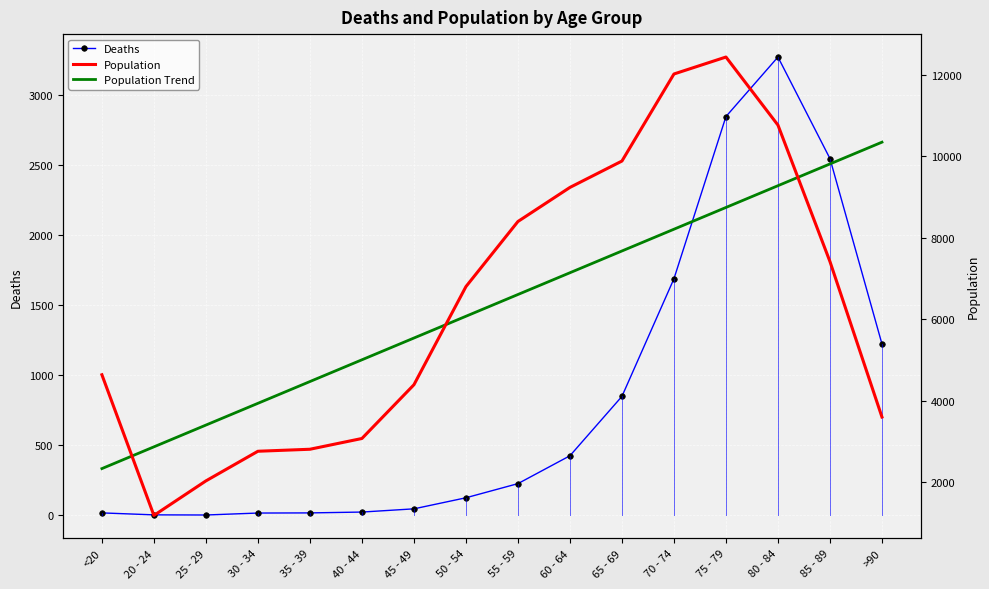

Which label corresponds to the smallest value in the chart?

25 - 29